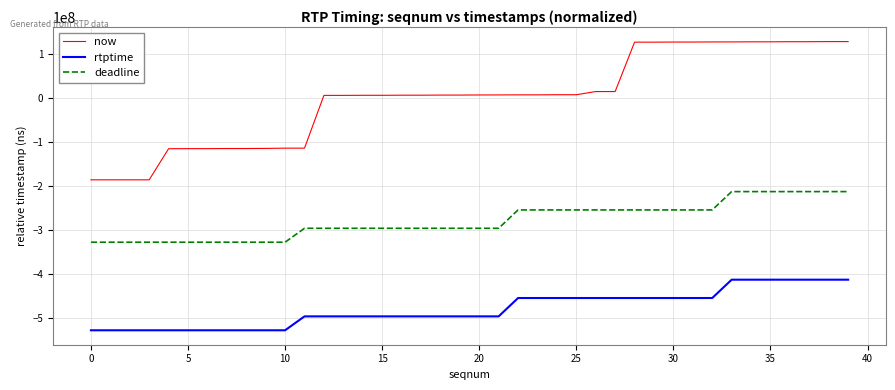

What is the maximum value shown in the chart?

128265775